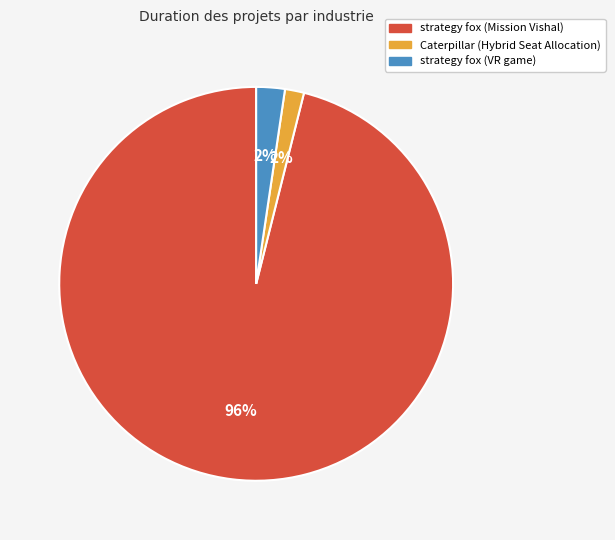

What percentage is the Caterpillar (Hybrid Seat Allocation) slice, to the nearest percent?

2%